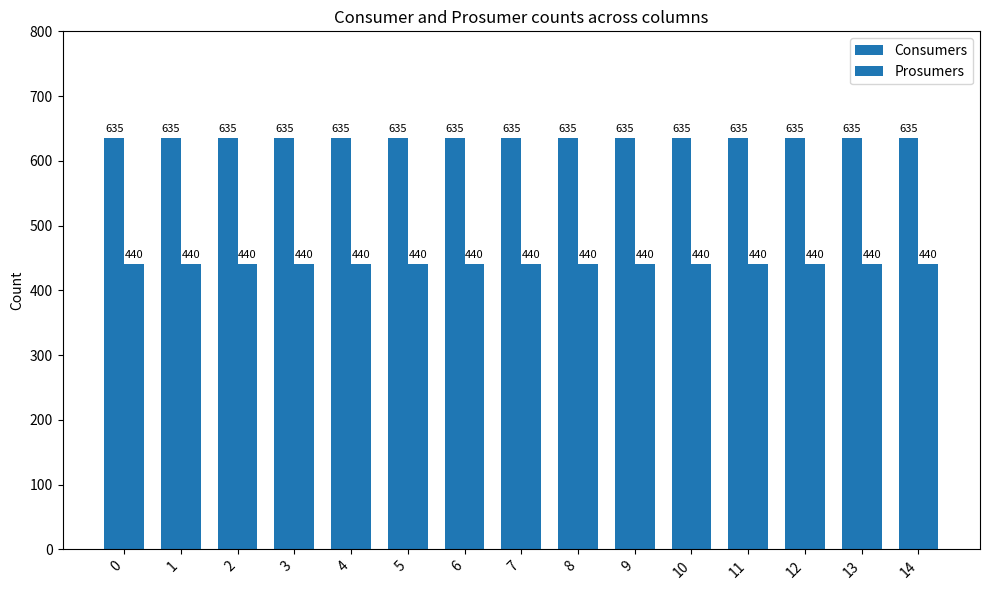

The value of Consumers at 8 is 839. True or false?

False